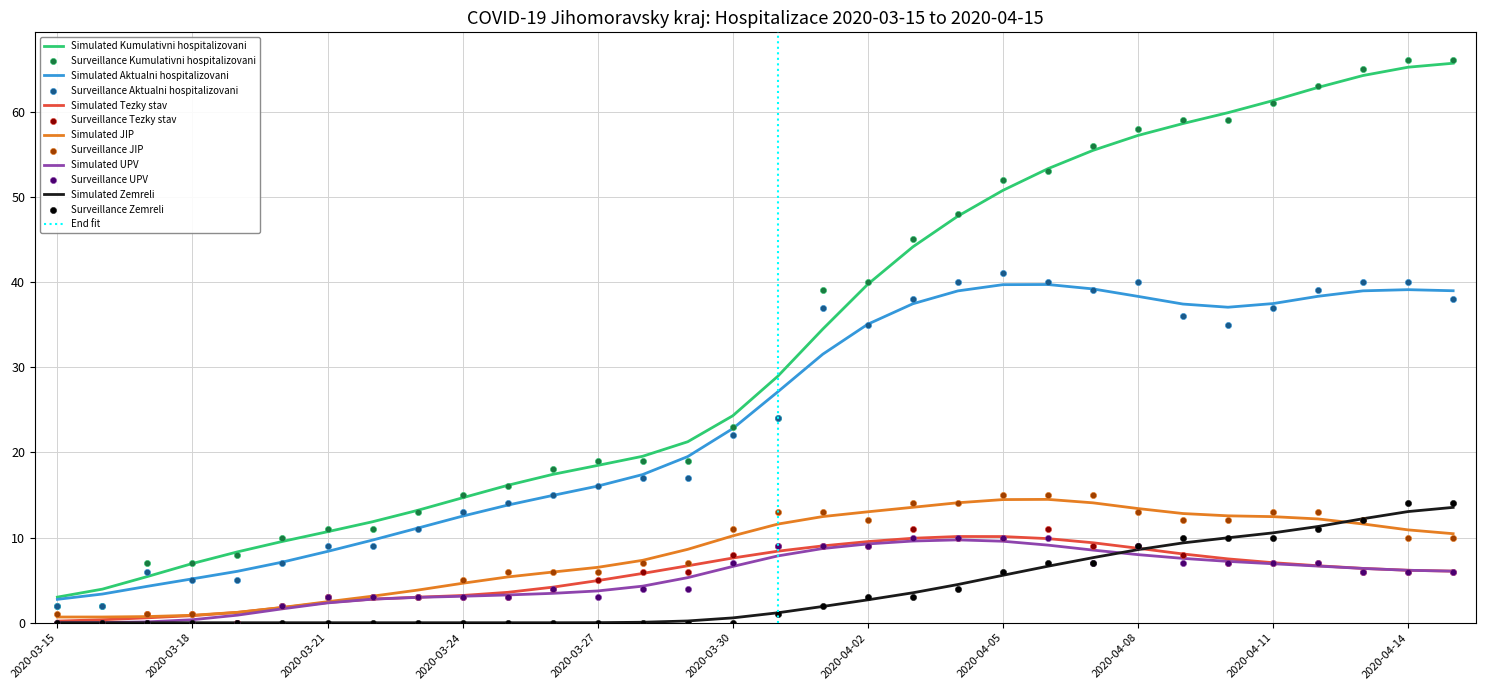

What are all the series names shown in the legend?

Kumulativni hospitalizovani, Aktualni hospitalizovani, Tezky stav, JIP, UPV, Zemreli